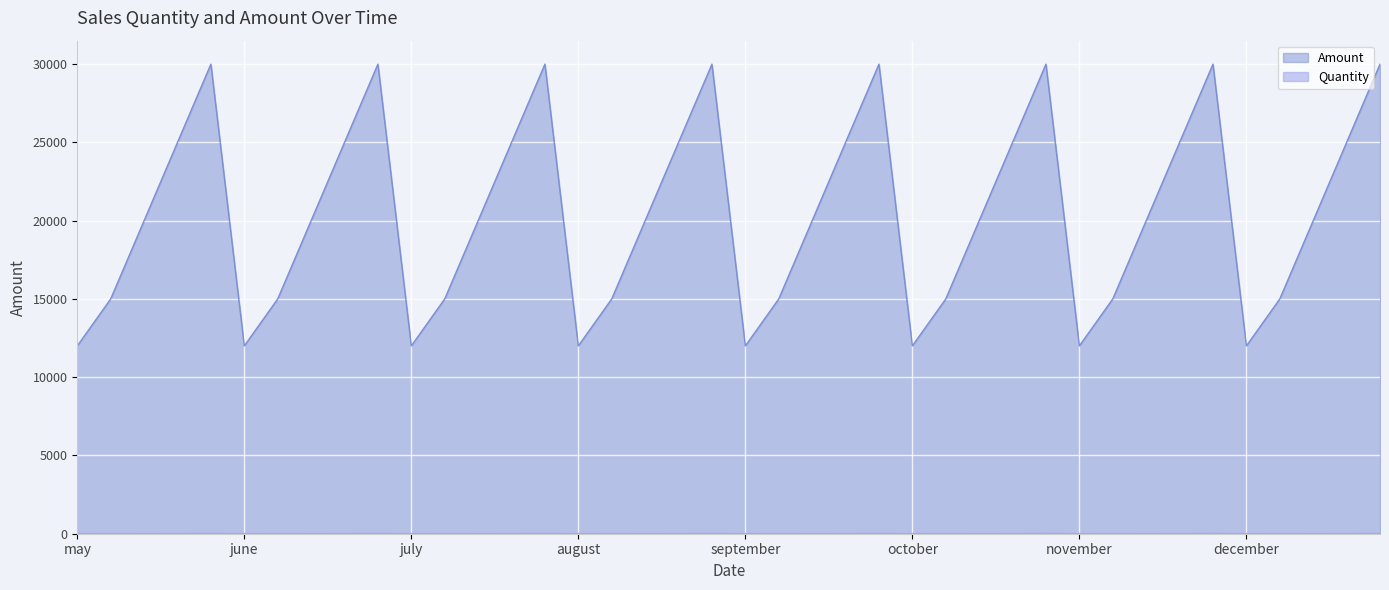

At which label is Amount closest to 21000?

may-3